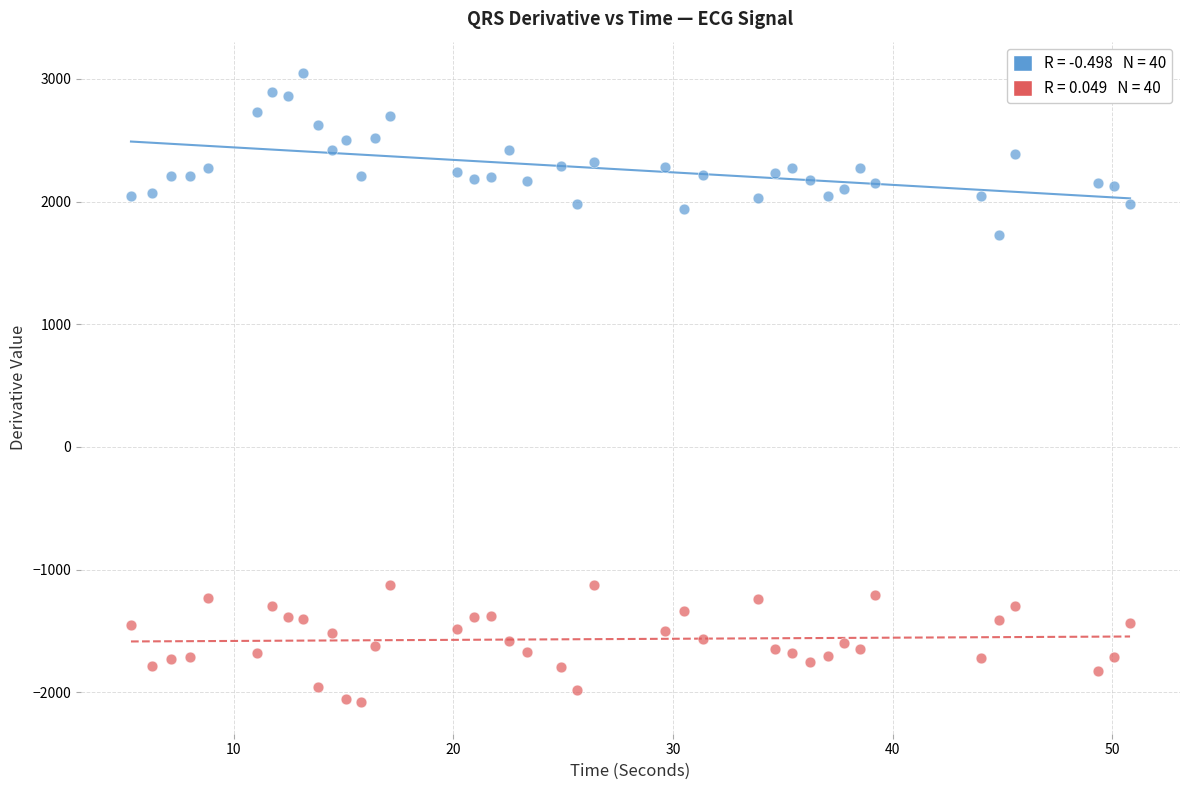

Across all series, what Y value is closest to 482?

1726.2